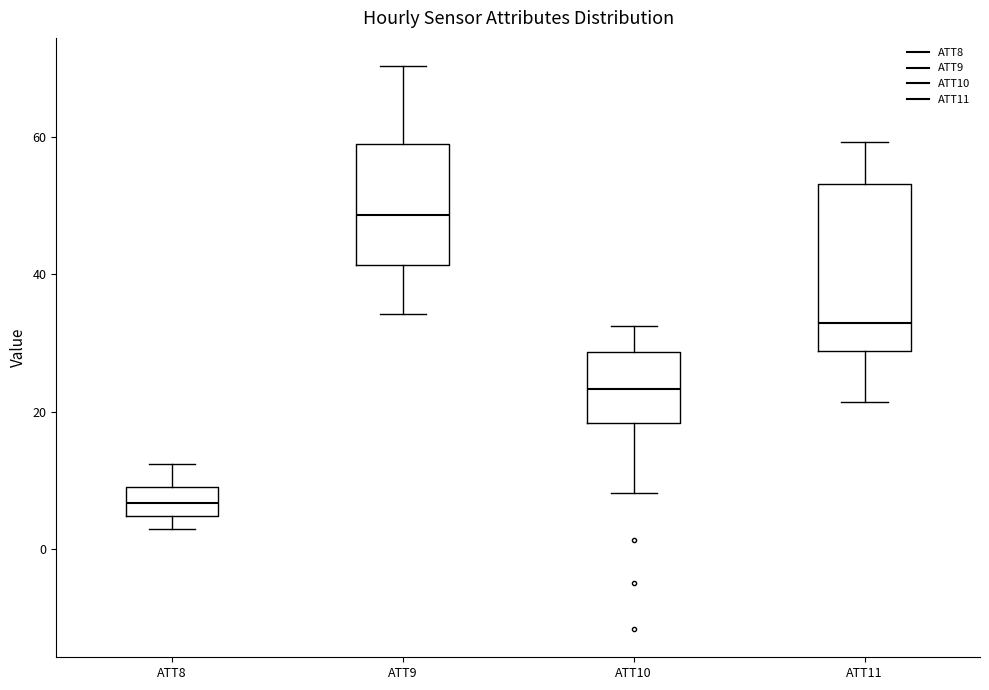

Comparing the boxes themselves (not the whiskers), which one is the tallest?

ATT11